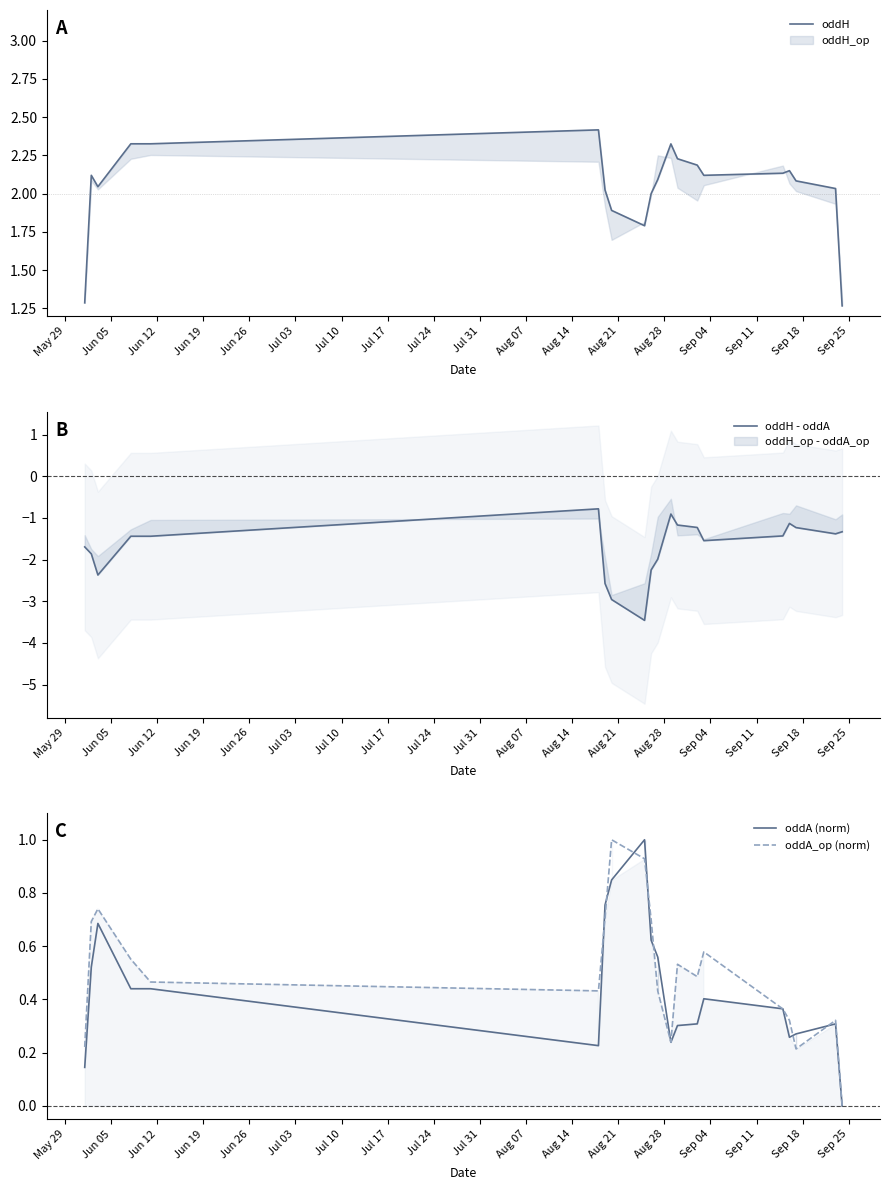

The oddA (norm) series shows 0.4 at Sep 25. True or false?

False